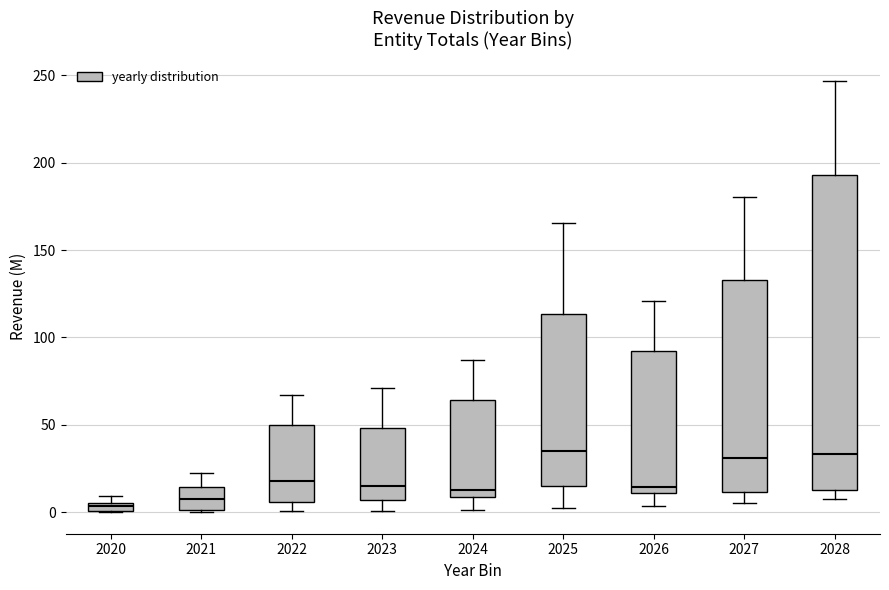

Which box is the tallest, from its lower edge to its upper edge?

2028